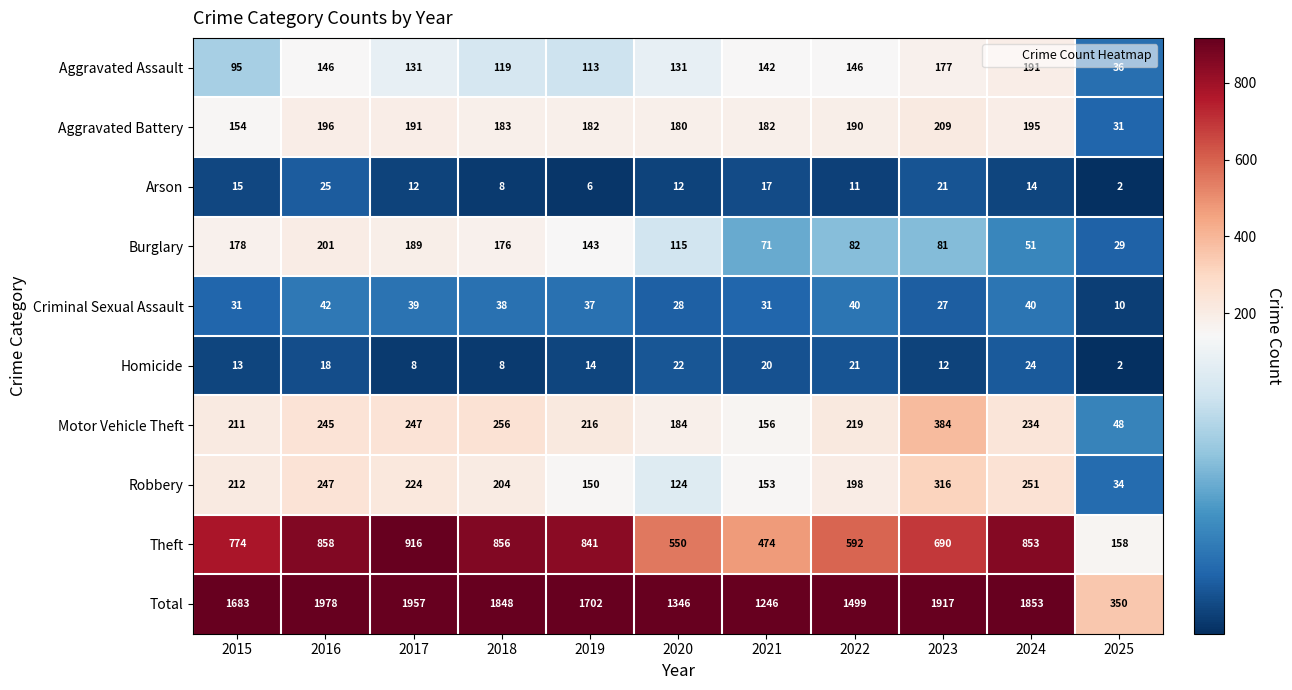

Count the number of categories in the chart.

11